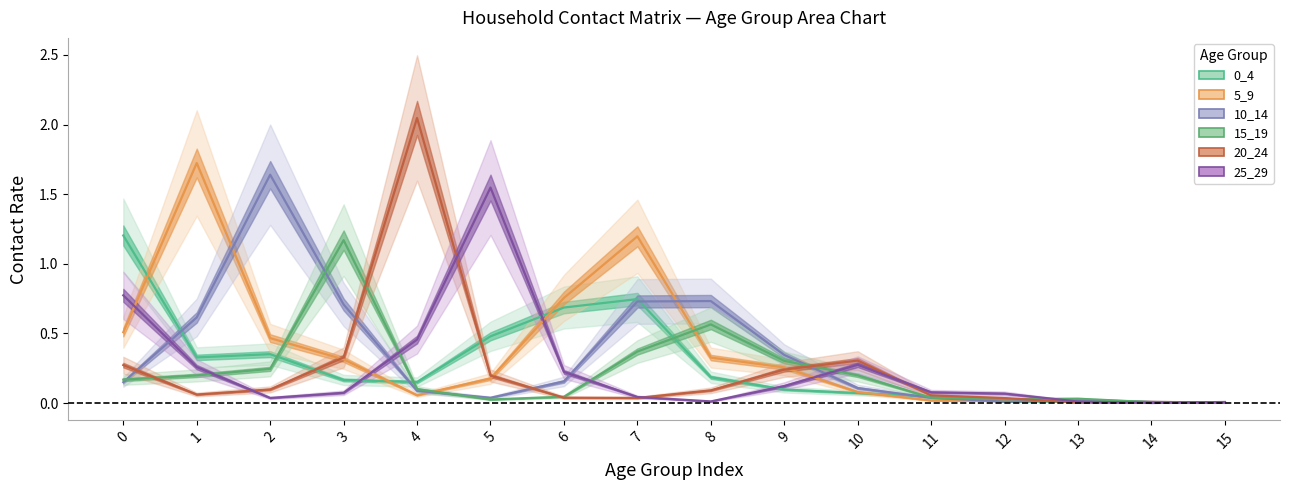

What is the average value of the 15_19 series?

0.2